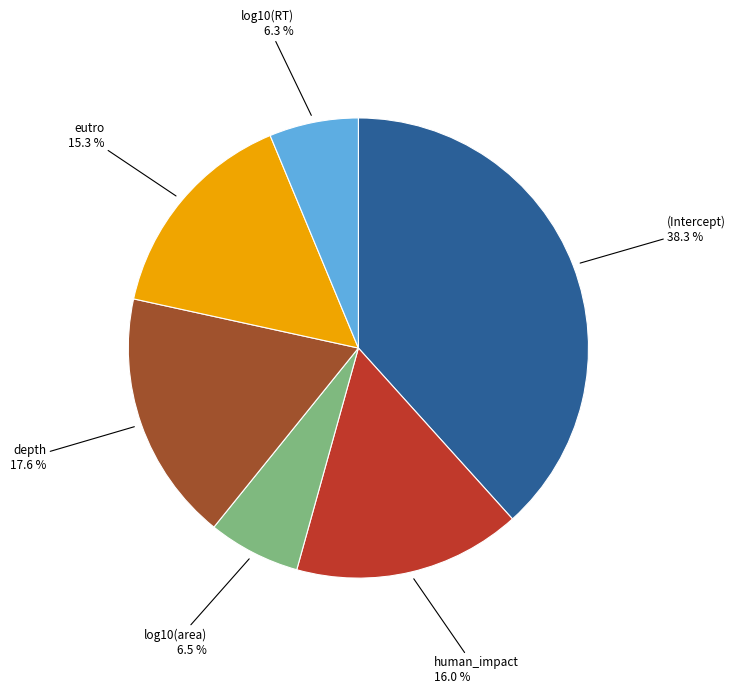

Is there any slice that represents more than half of the pie?

No